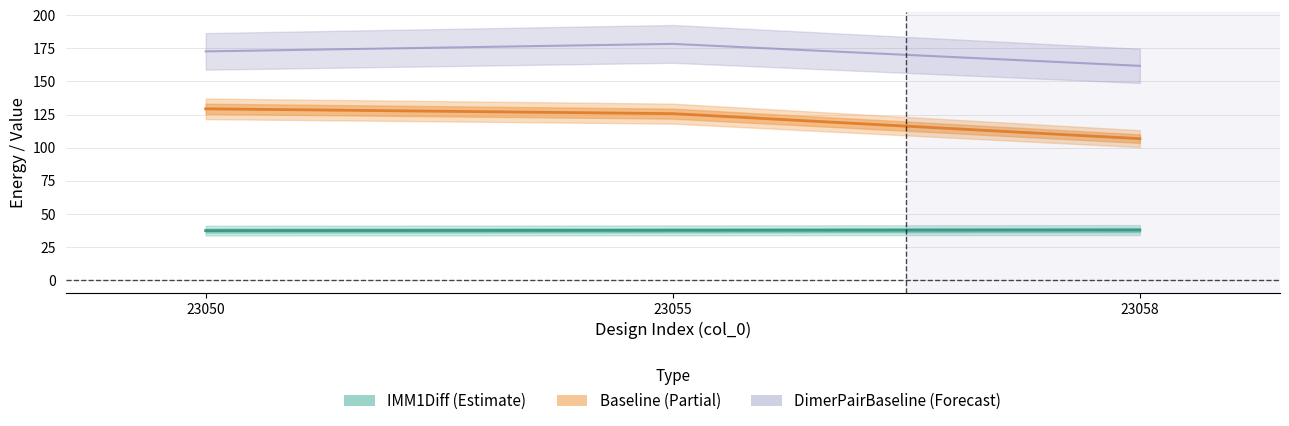

Read the Baseline value at 23050.

129.4